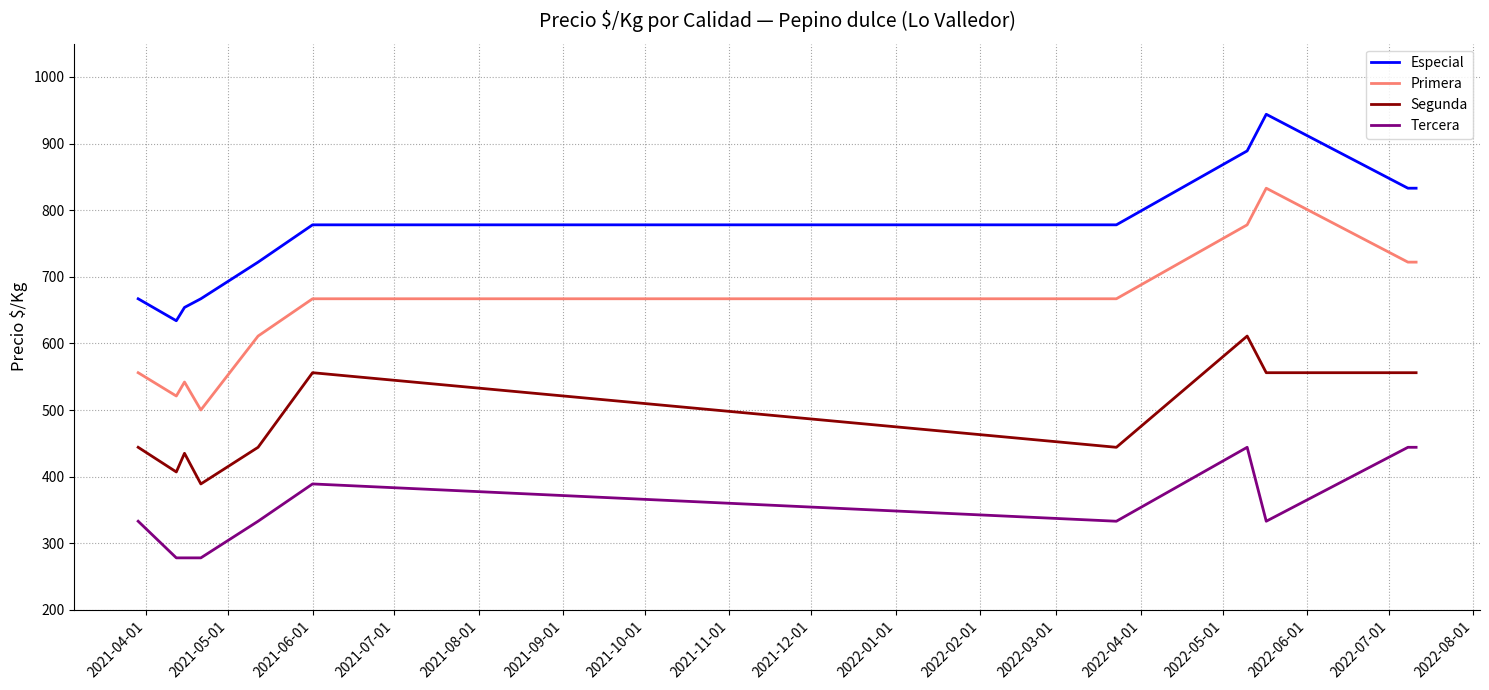

Where is Primera nearest to the value 666?

2021-06-01